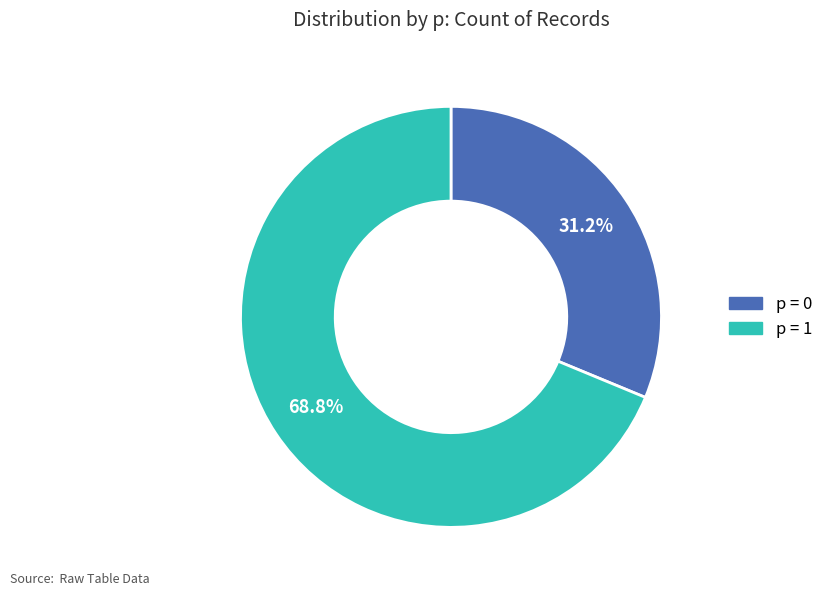

Is there a majority slice in this chart?

Yes